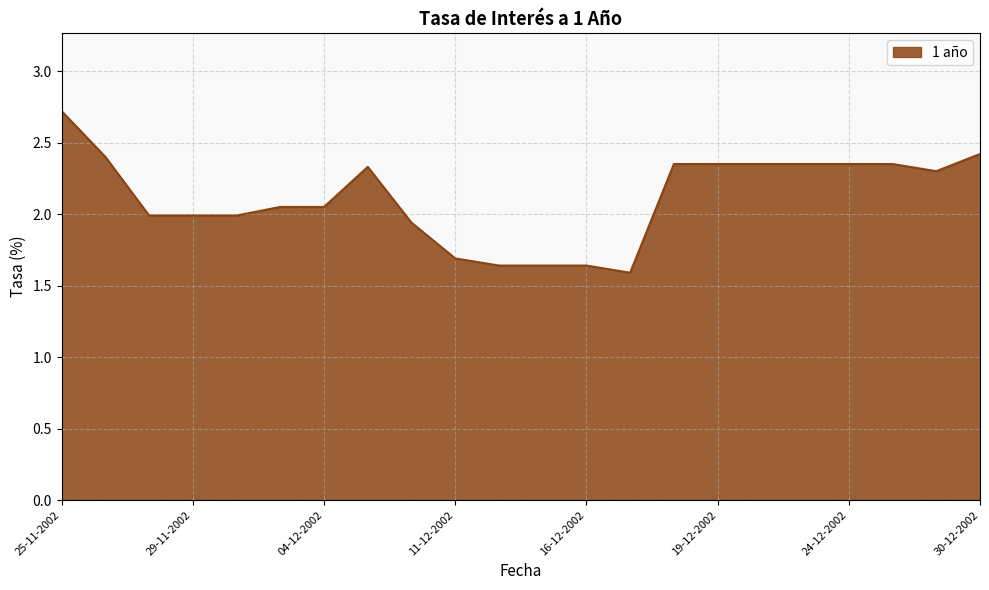

How many categories are shown in the chart?

22